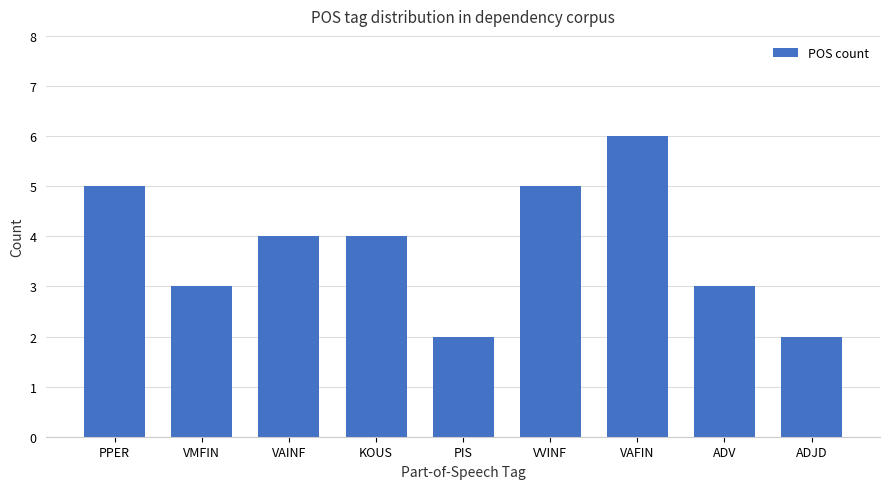

How many series are shown in this chart?

1